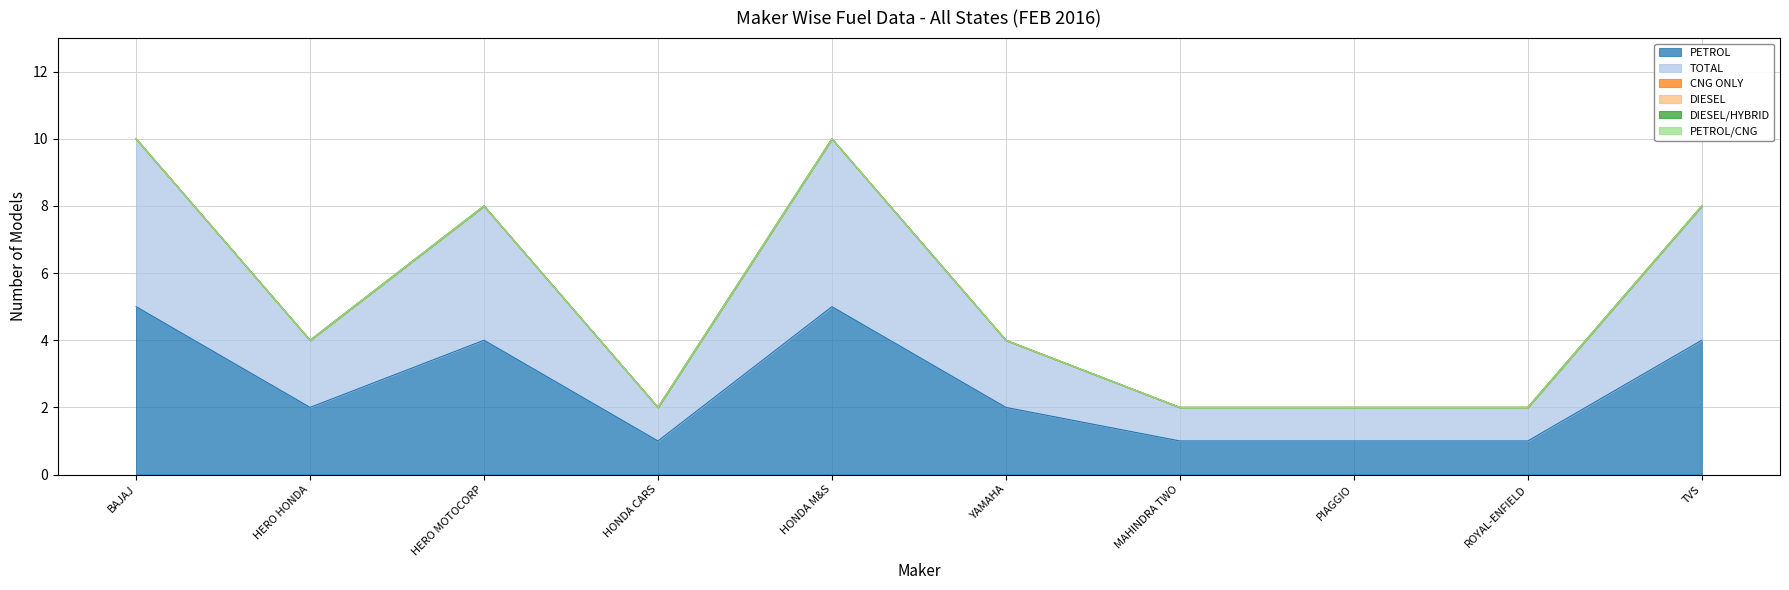

Rank the categories by DIESEL value from lowest to highest.

BAJAJ AUTO LTD, HERO HONDA MOTORS LTD, HERO MOTOCORP LTD, HONDA CARS INDIA LTD, HONDA MOTORCYCLE AND SCOOTER INDIA, INDIA YAMAHA MOTOR PVT LTD, MAHINDRA TWO WHEELERS LTD, PIAGGIO VEHICLES PVT LTD, ROYAL-ENFIELD (UNIT OF EICHER LTD), TVS MOTOR COMPANY LTD